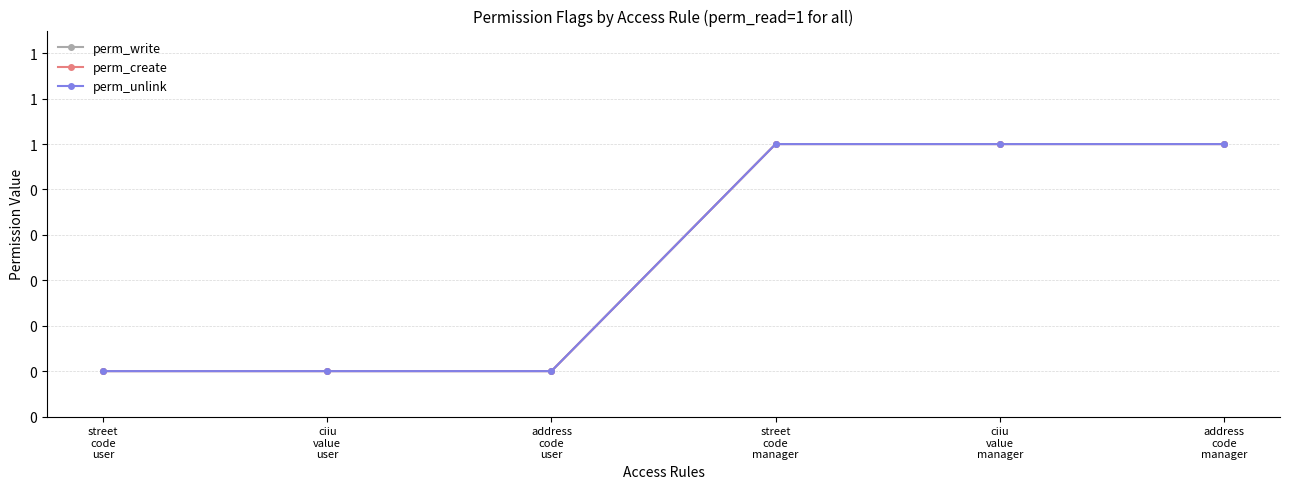

Reading left to right, list all the values displayed in this chart.

perm_write: street
code
user=0	ciiu
value
user=0	address
code
user=0	street
code
manager=1	ciiu
value
manager=1	address
code
manager=1
perm_create: street
code
user=0	ciiu
value
user=0	address
code
user=0	street
code
manager=1	ciiu
value
manager=1	address
code
manager=1
perm_unlink: street
code
user=0	ciiu
value
user=0	address
code
user=0	street
code
manager=1	ciiu
value
manager=1	address
code
manager=1